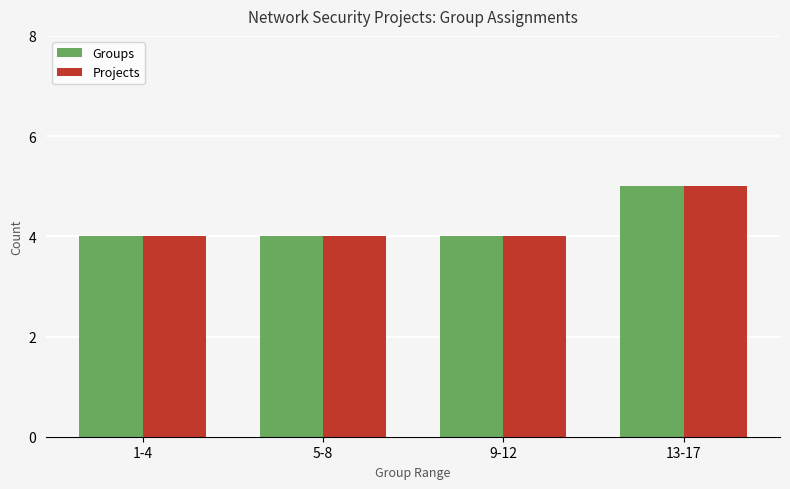

How many bars are there in each group?

2